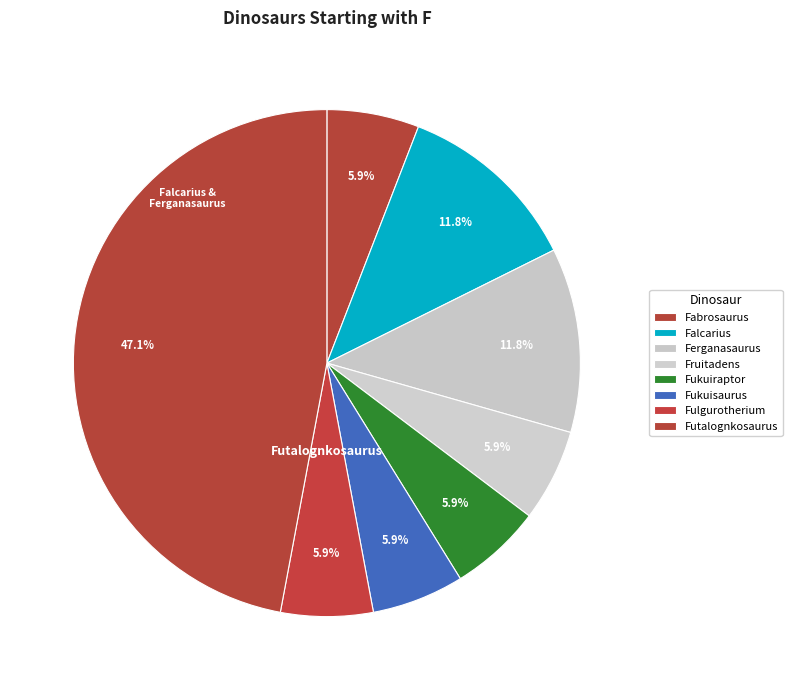

Count the number of slices in the pie.

8